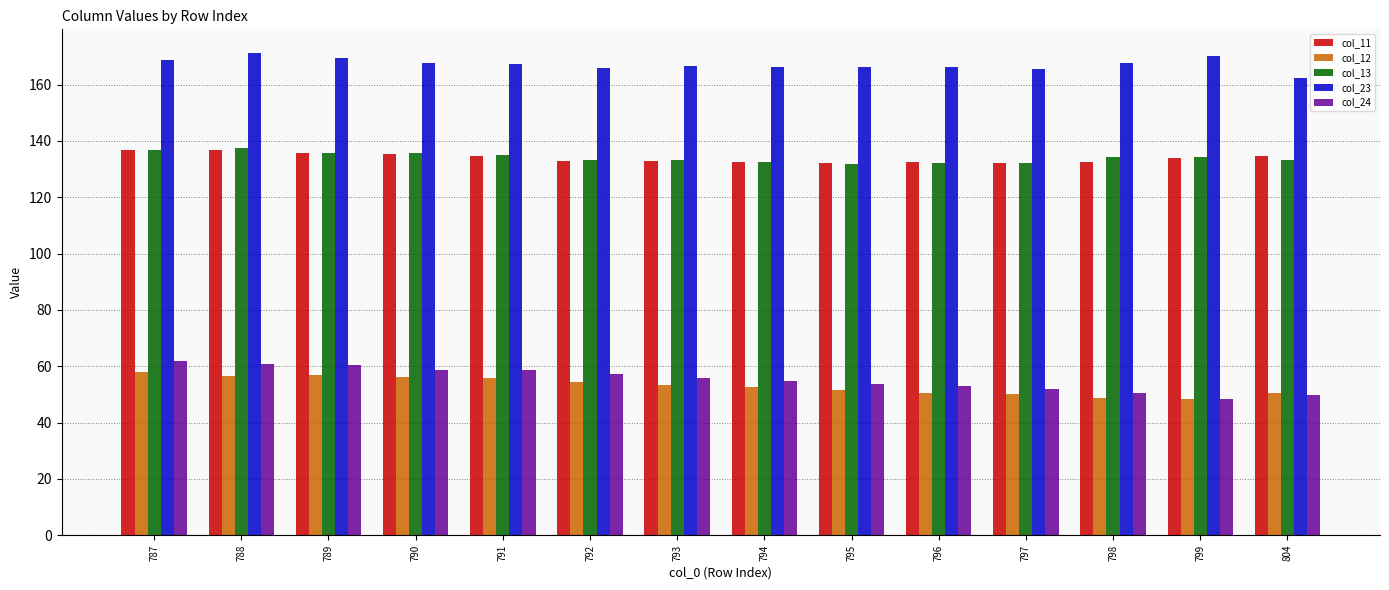

What is the maximum value for col_23?

171.0